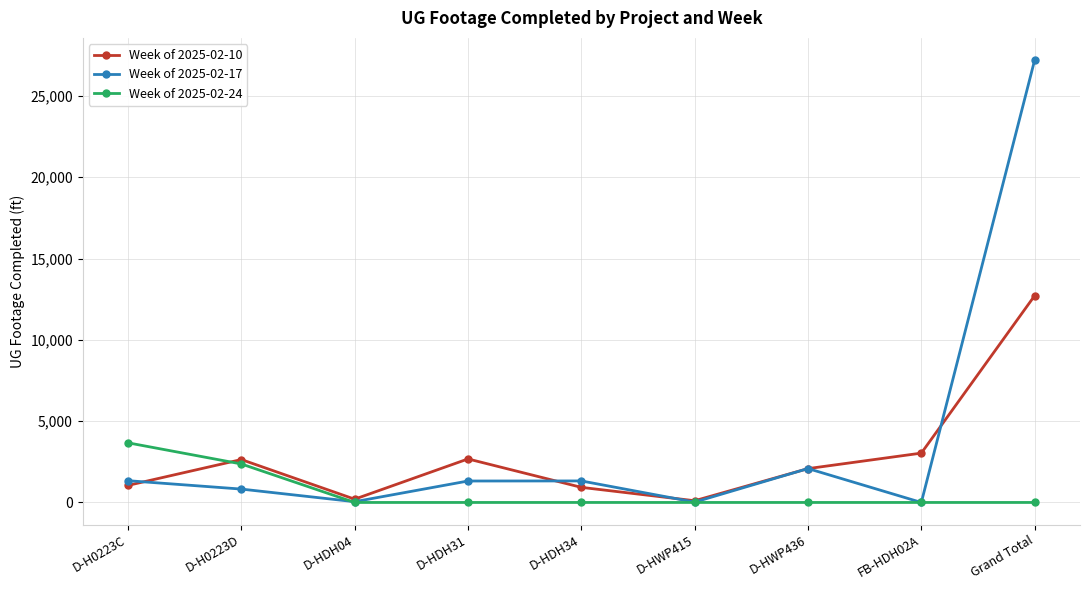

Which series ends up on top after the final intersection of Week of 2025-02-10 and Week of 2025-02-24?

Week of 2025-02-10